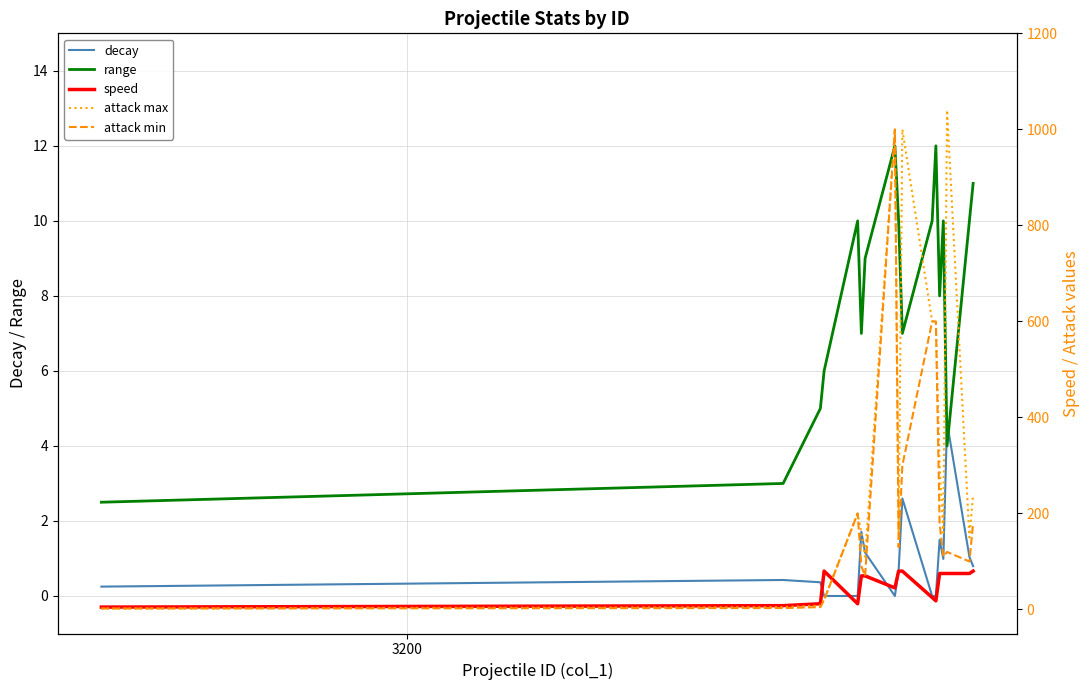

Which series ends up on top after the final intersection of range and decay?

range